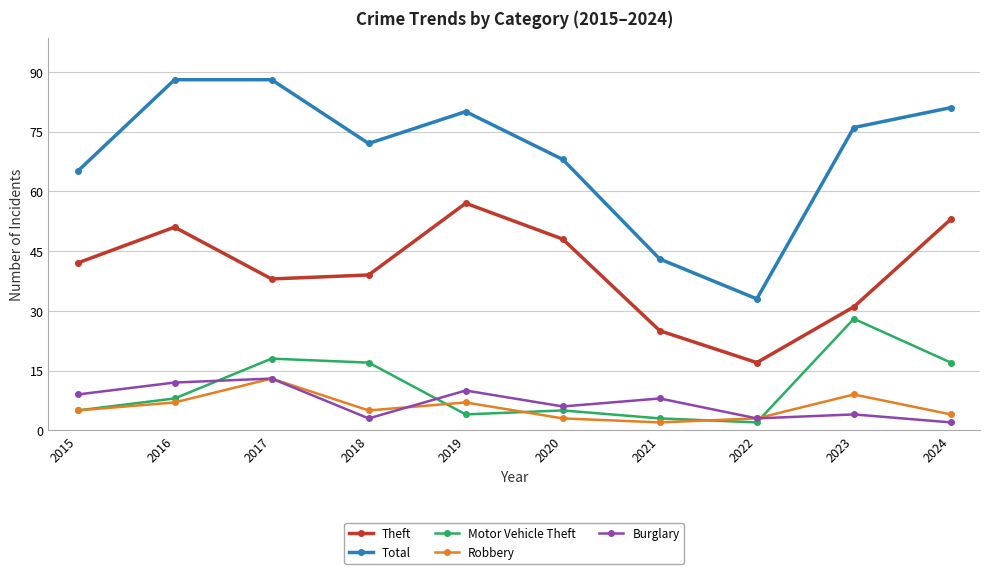

How many data points does each series have?

10